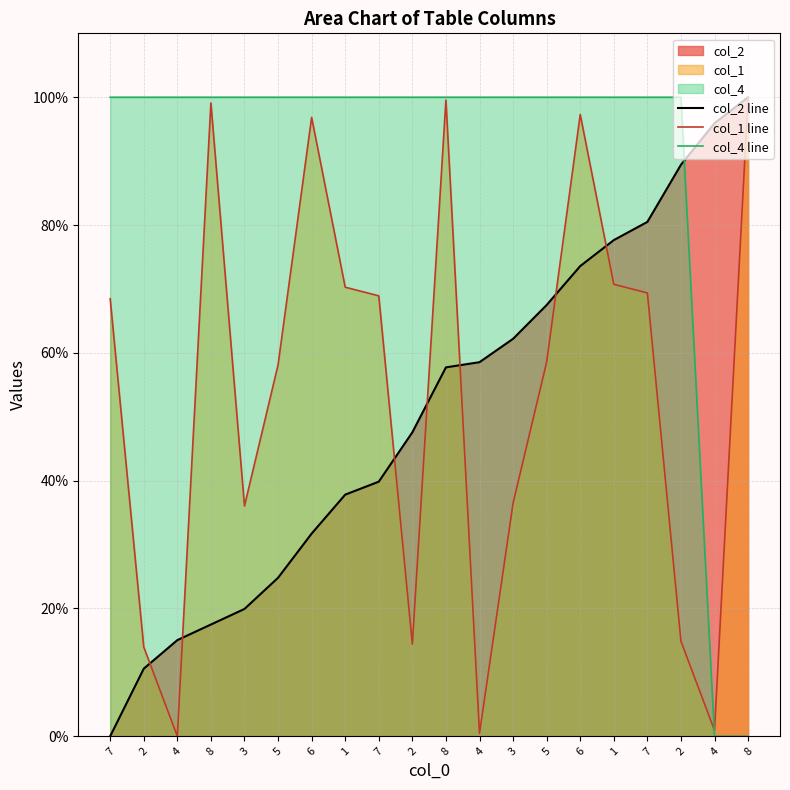

What is the label of the 3rd point from the right?

2